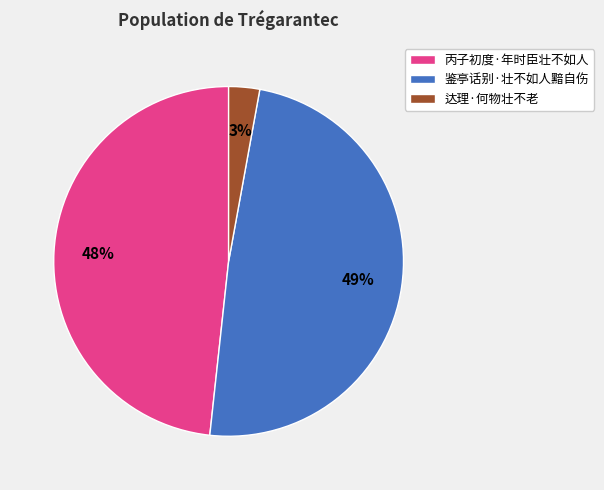

Which has a higher value, 丙子初度·年时臣壮不如人 or 鉴亭话别·壮不如人黯自伤?

鉴亭话别·壮不如人黯自伤